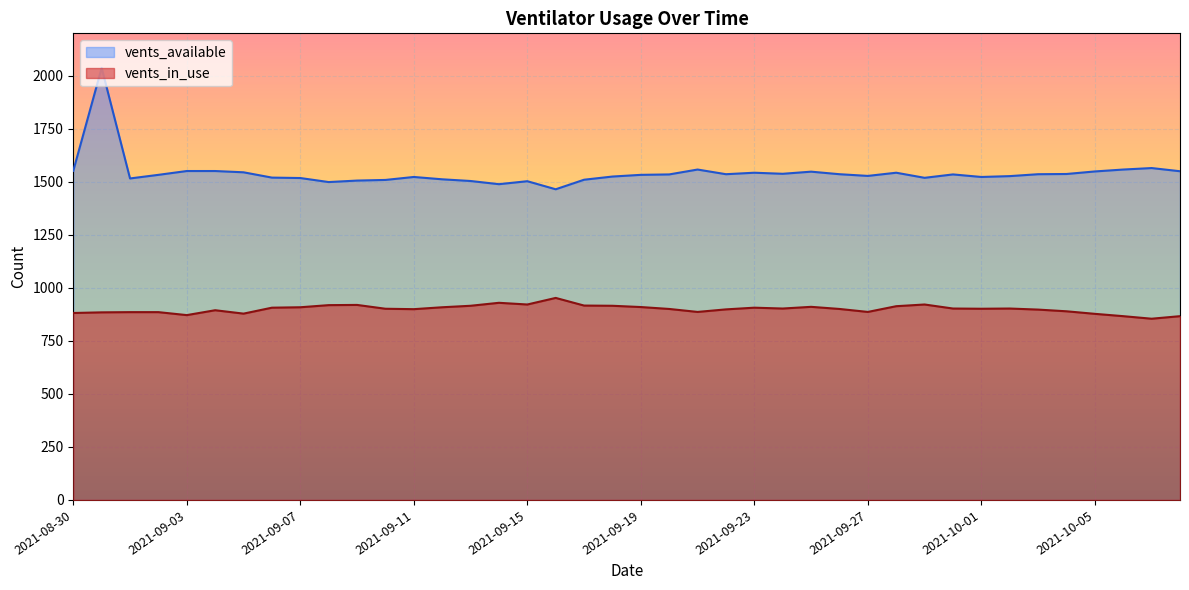

Between 2021-08-31 and 2021-09-30, which series saw the biggest shift?

vents_available